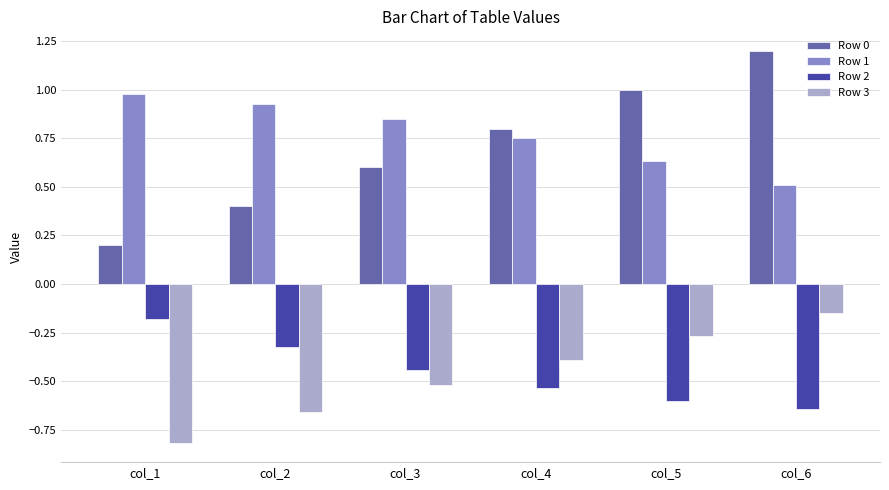

How many bars are there in total?

24